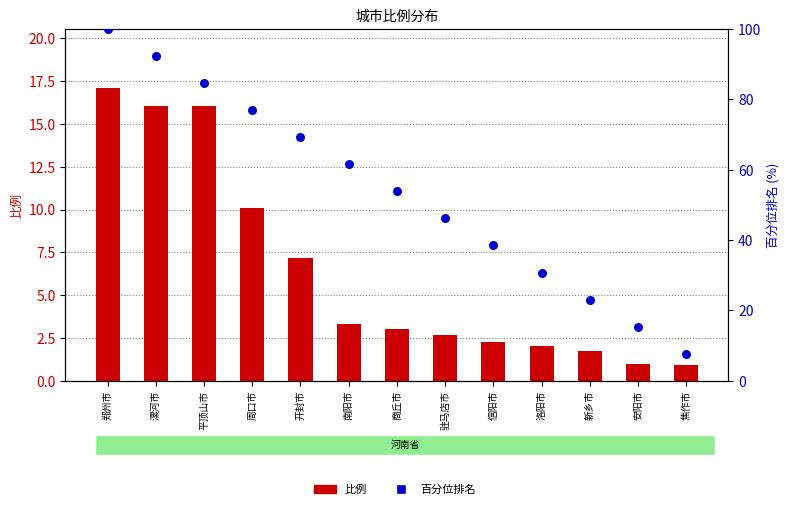

What is the total value across all series at 周口市?

87.0